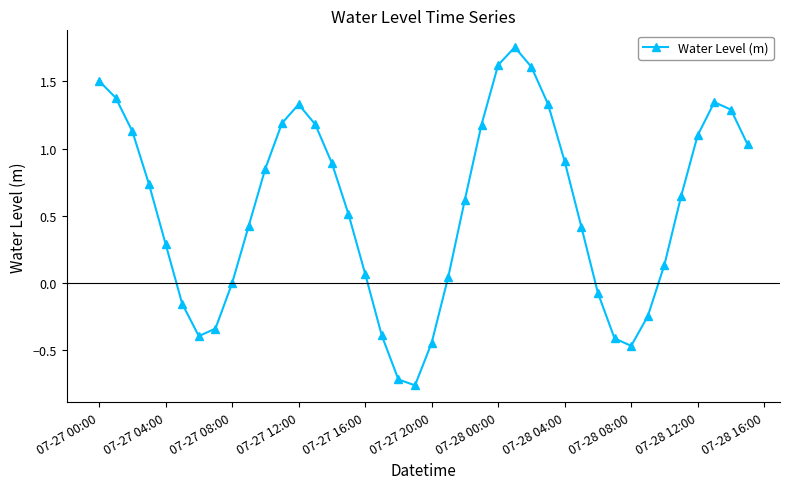

What is the value of the 12th point from the left?

1.2